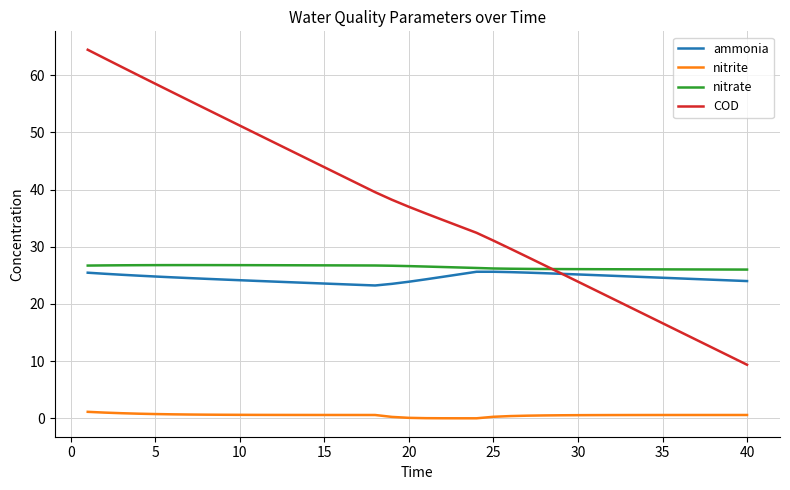

Which series has the largest range (max minus min)?

COD